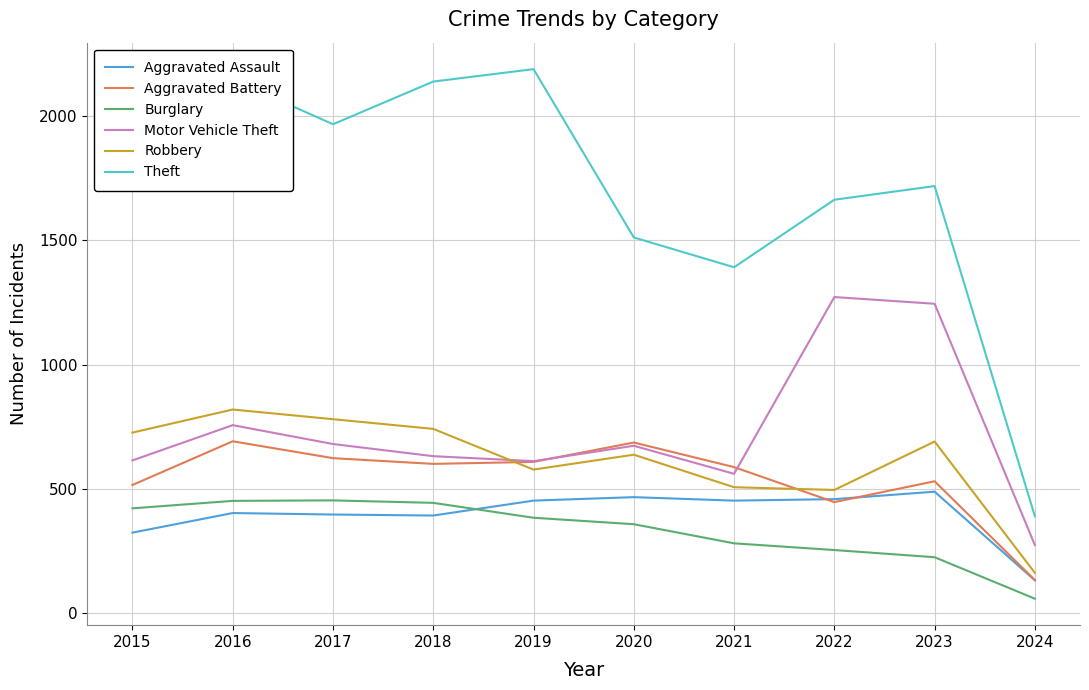

At how many categories does at least one series exceed 642?

9